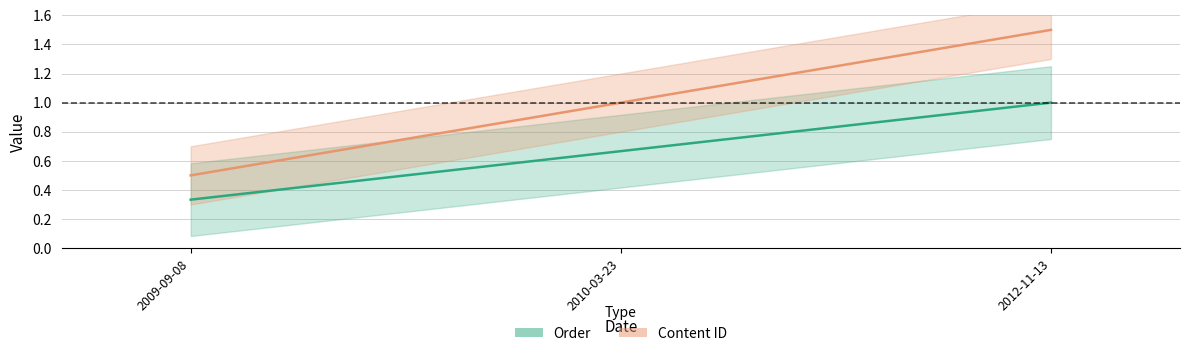

What is the smallest value displayed?

0.3